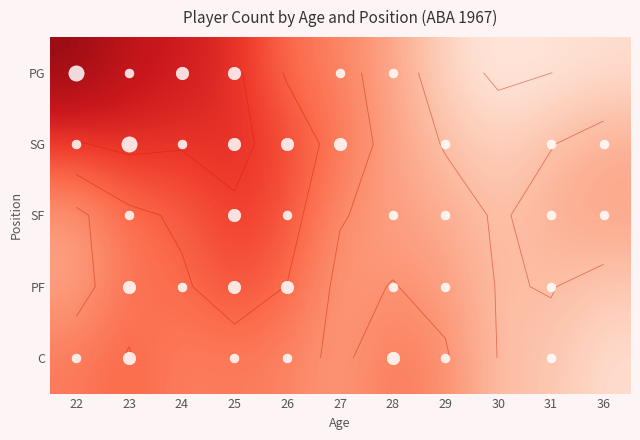

What is the total value across all series at 29?

3.2